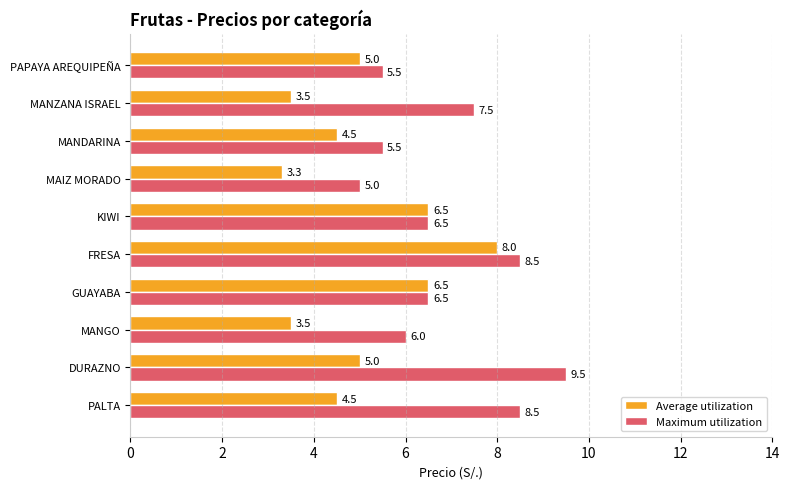

Which series has the widest spread of values?

Average utilization